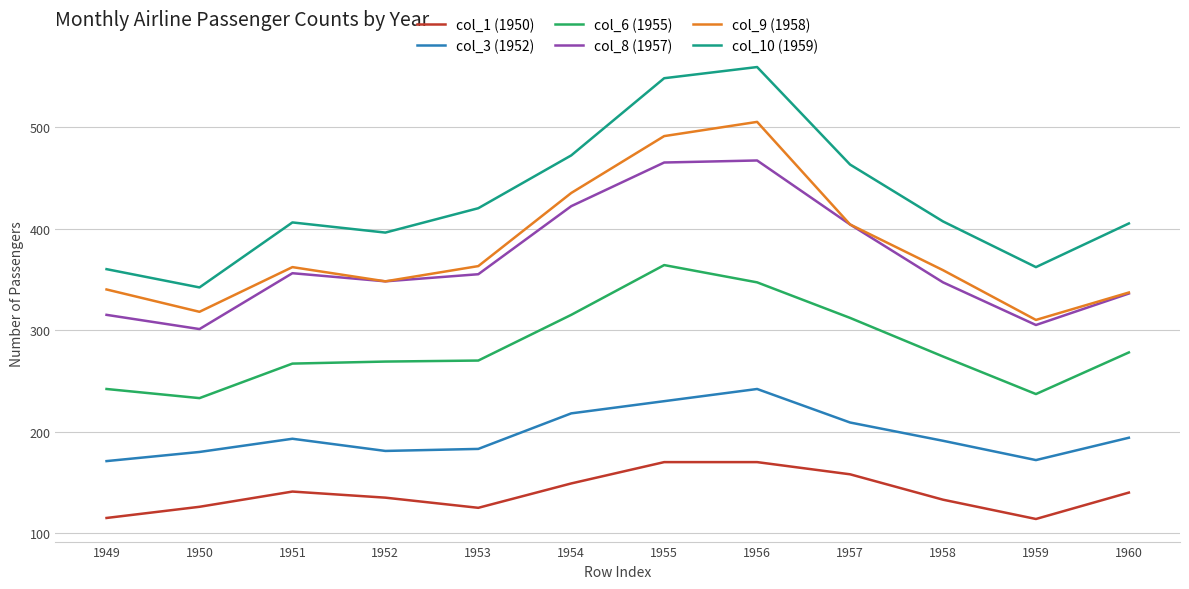

How many lines are shown in the chart?

6